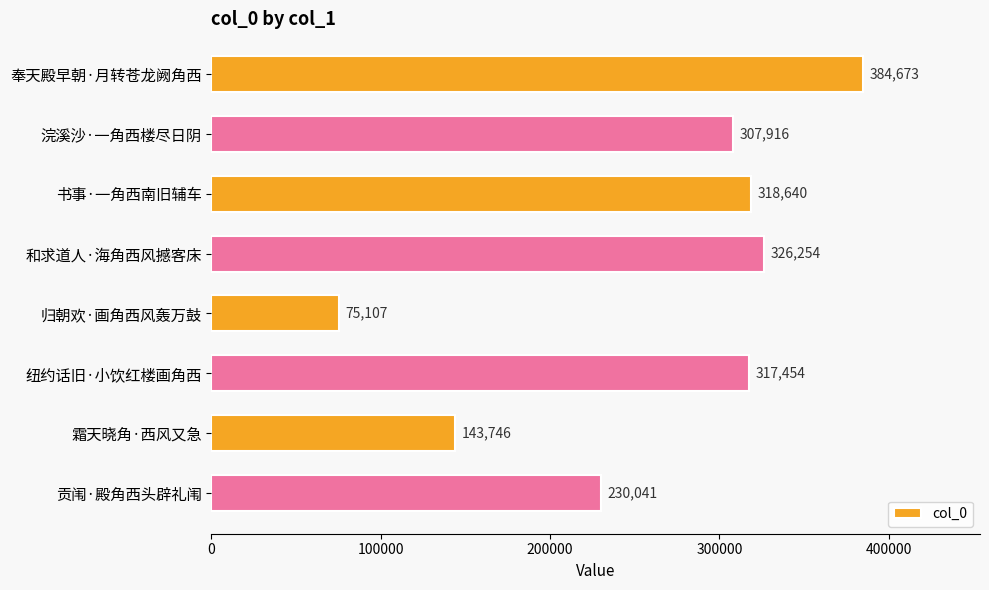

Are the bars horizontal?

Yes